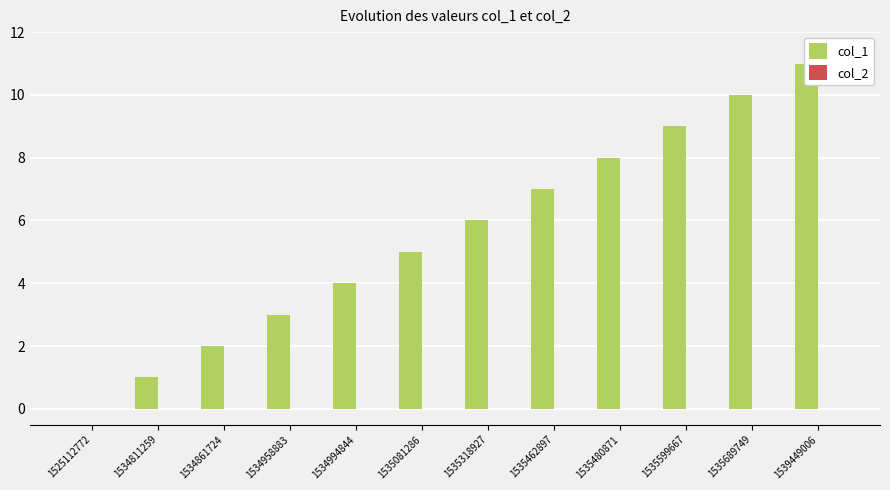

At which label is col_2 closest to 0?

1525112772